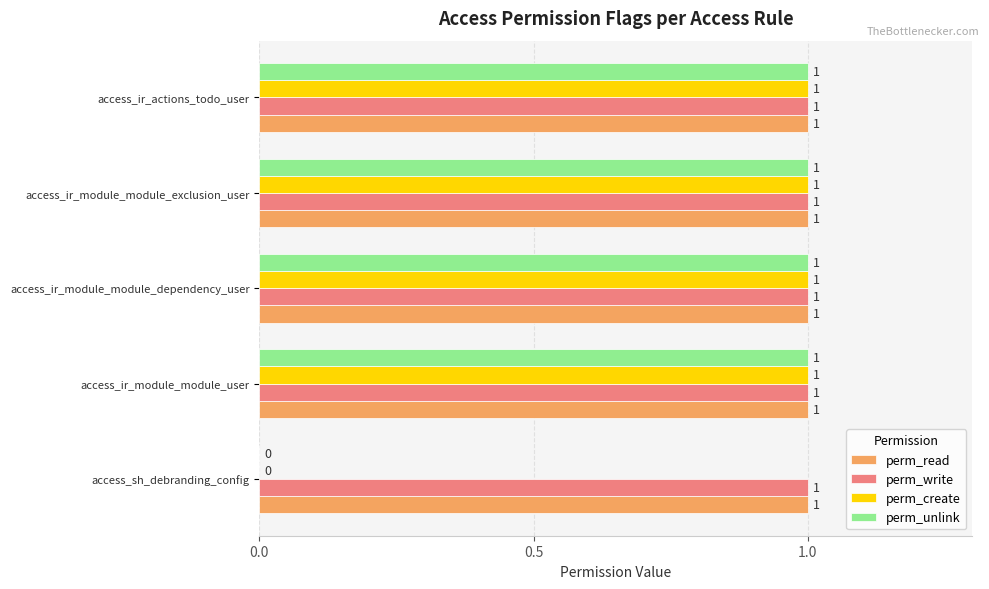

What is the total value across all series at access_ir_module_module_dependency_user?

4